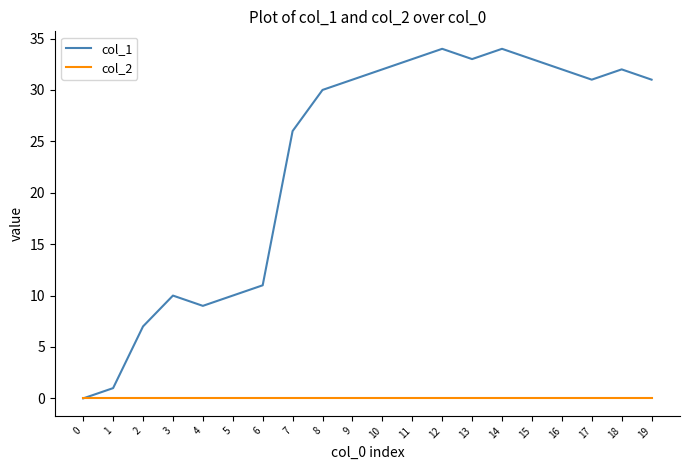

Is it true that col_1 equals 18 at 15?

False